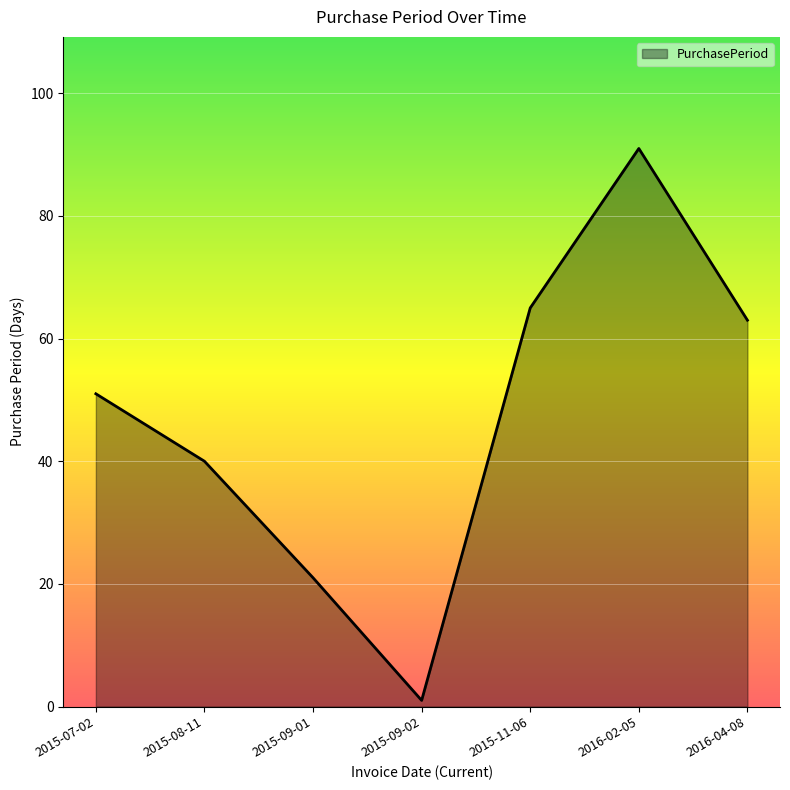

True or false: the data shows 24 at 2015-07-02.

False